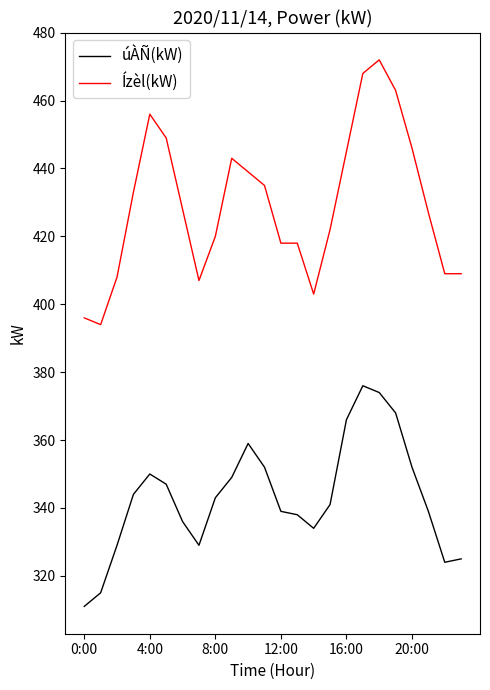

Which series has the largest range (max minus min)?

Ízèl(kW)